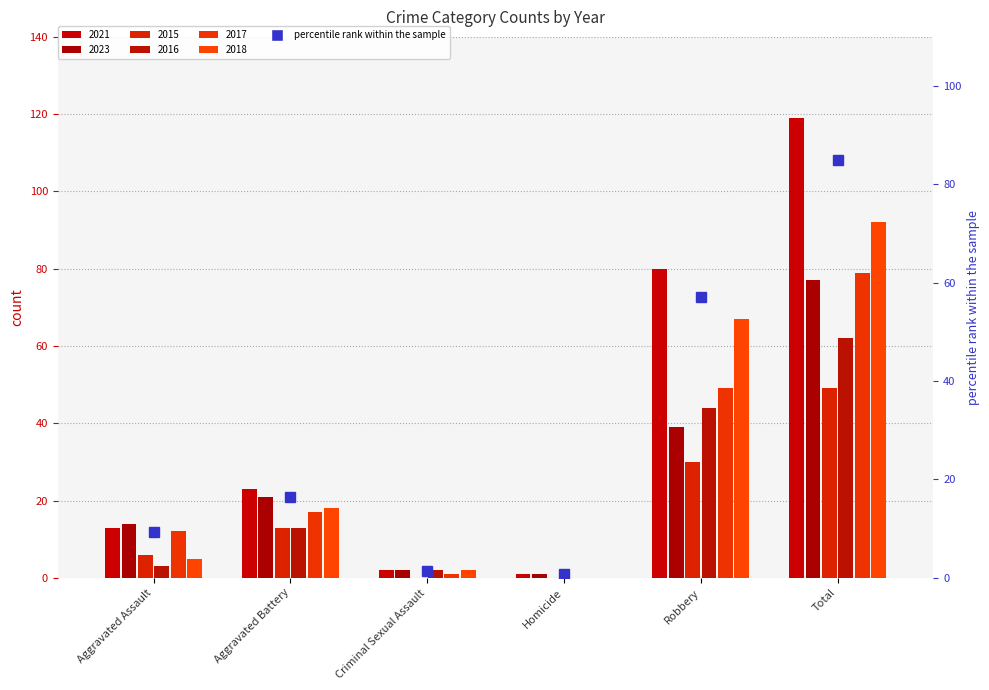

Which series has the largest total across all categories?

2021